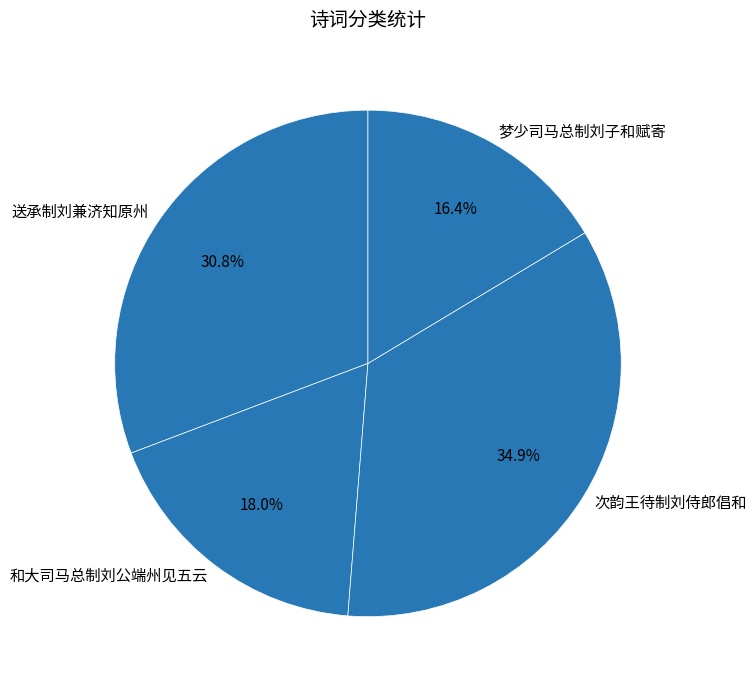

How many slices are in this pie chart?

4